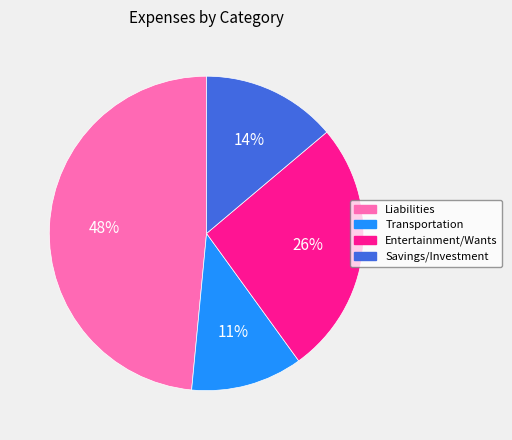

Combined, do Liabilities and Transportation account for over 50%?

Yes